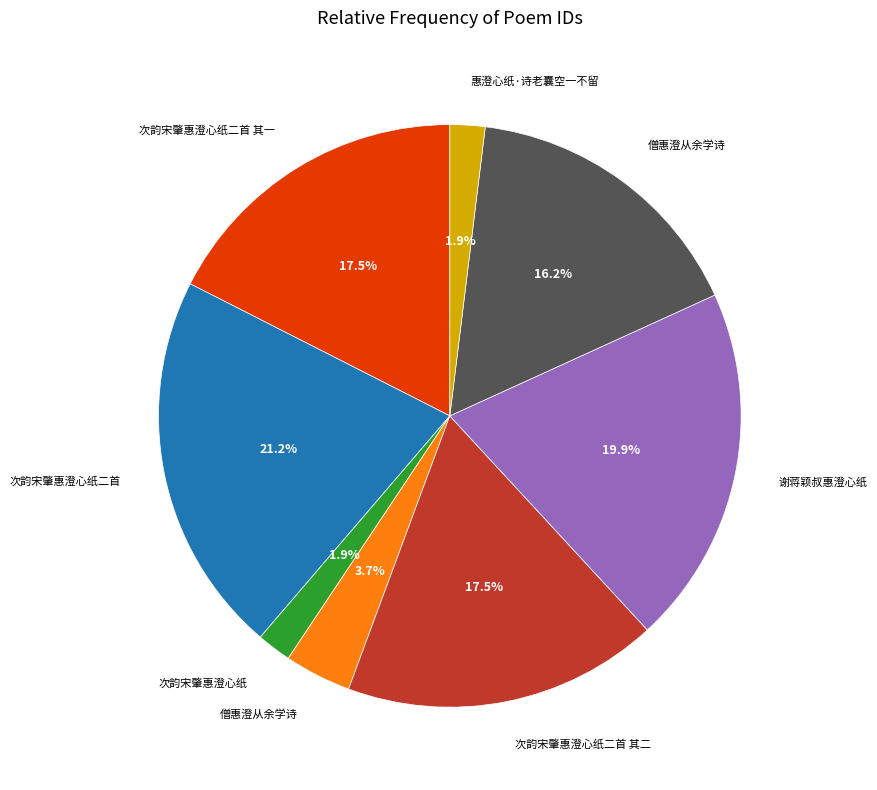

To the nearest percent, what is the average slice percentage?

12%